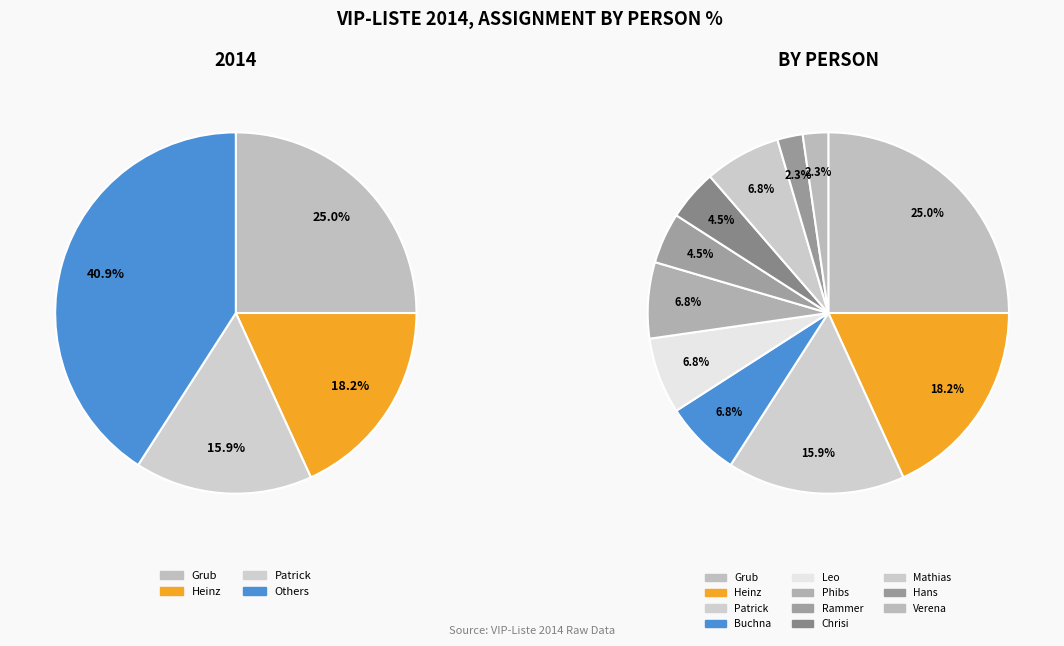

Does Rammer account for over 50% of the chart?

No